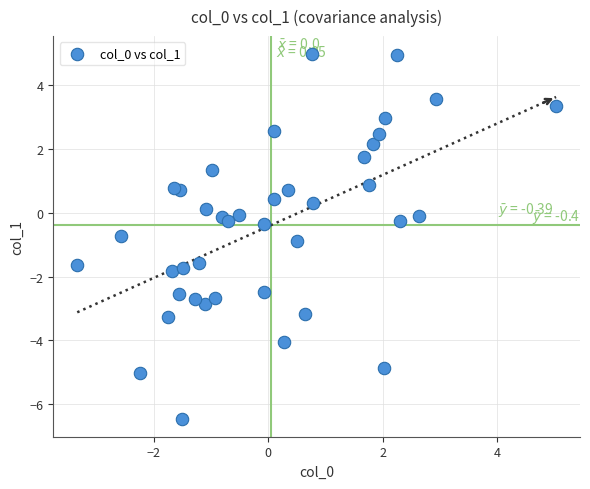

What is the range of Y values (max minus min)?

11.4